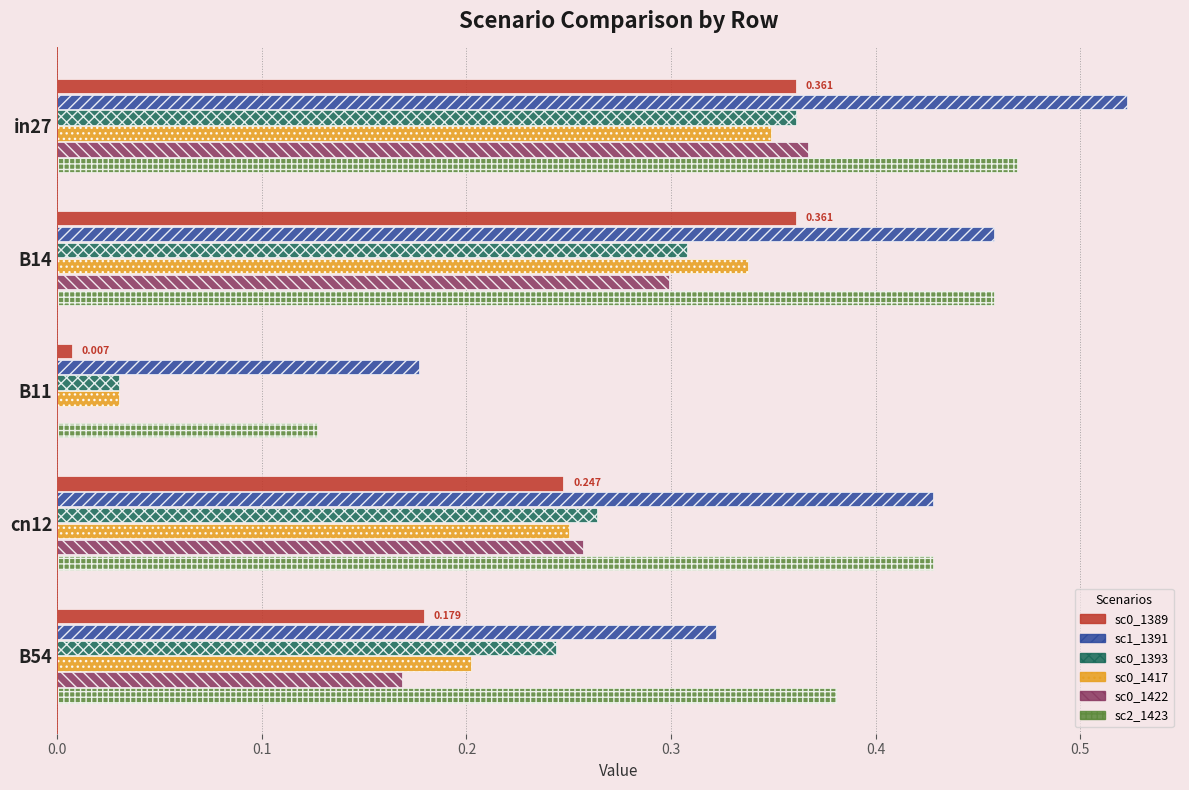

Is the value of sc0_1422 at in27 greater than the value of sc0_1417 at B11?

Yes